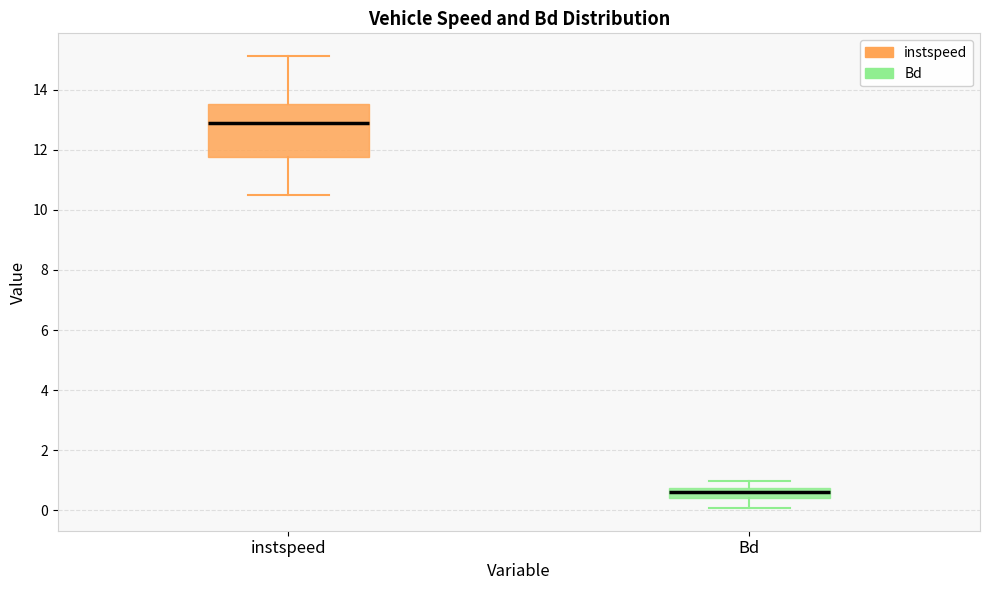

Where does the median line of the box for Bd sit on the y-axis? The values are not printed on the chart, so give them approximately, as read against the axis.

0.6